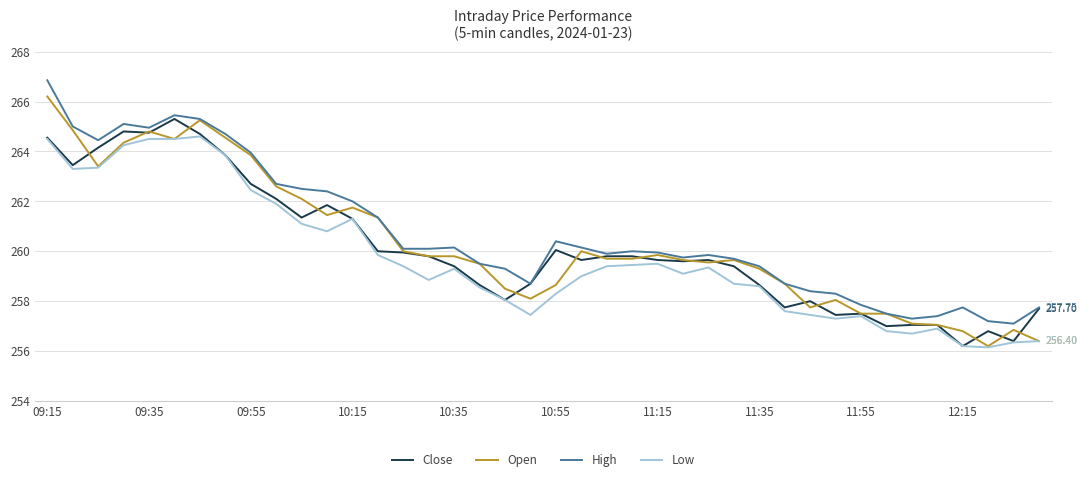

List the series in order of their peak value, highest first.

High, Open, Close, Low